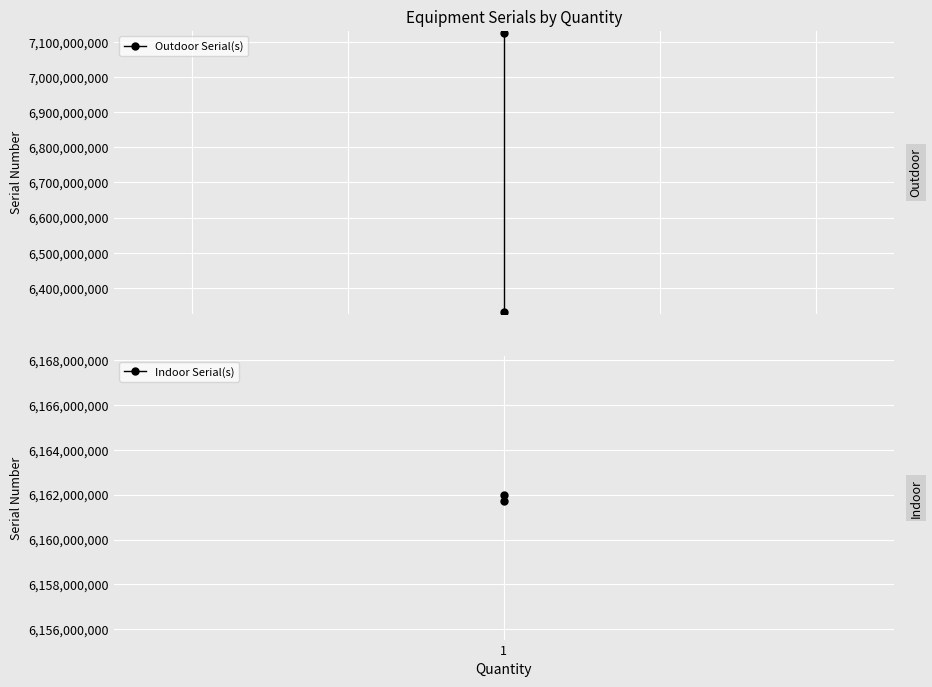

Which series has the largest range (max minus min)?

Outdoor Serial(s)